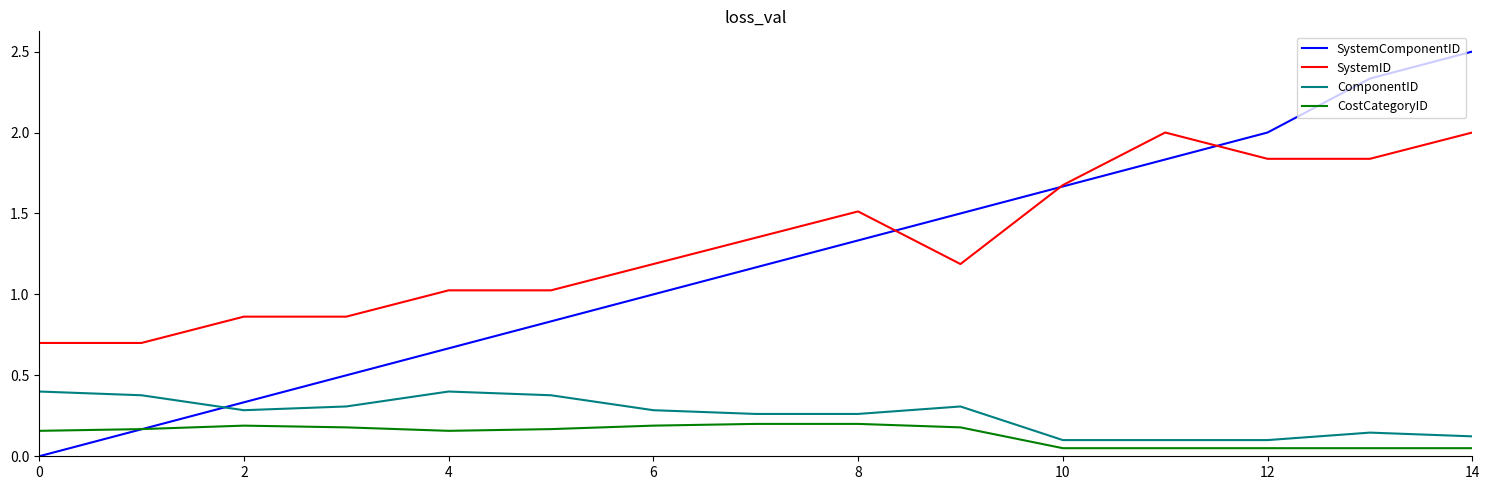

List the series in order of their peak value, lowest first.

CostCategoryID, ComponentID, SystemID, SystemComponentID